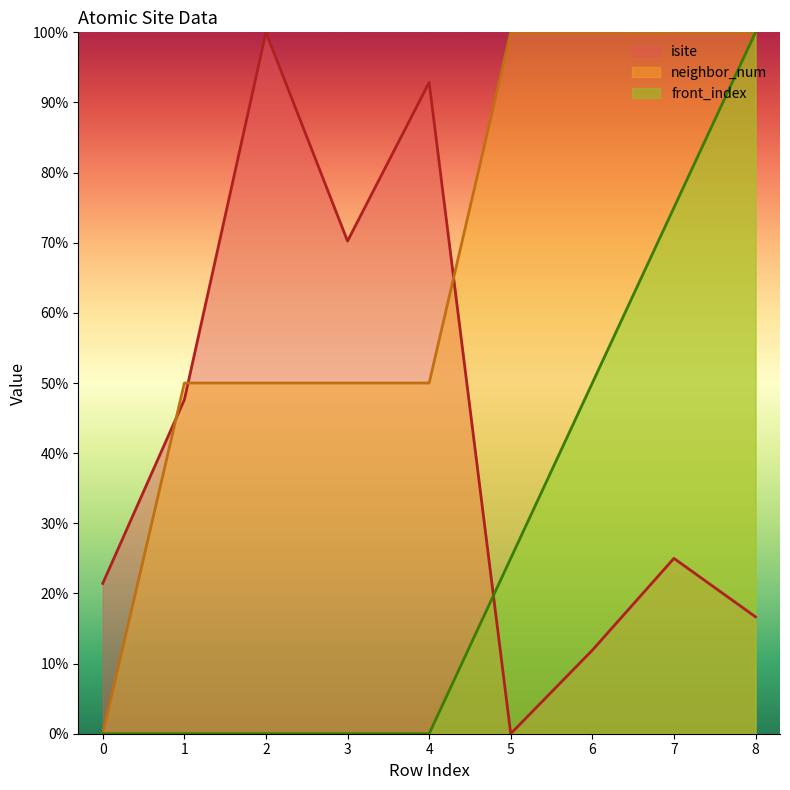

What is the value of the front_index point at the 7th from the left?

50.0